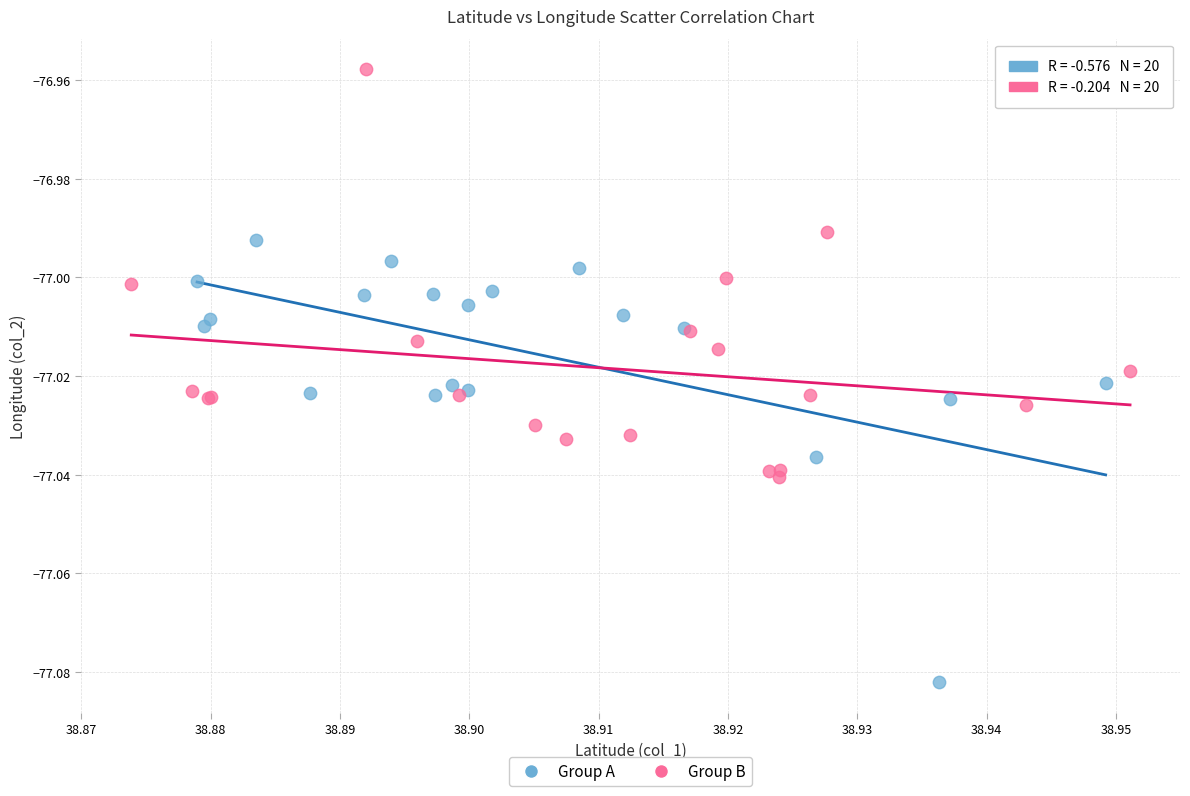

Which series contains the lowest Y value?

Group A